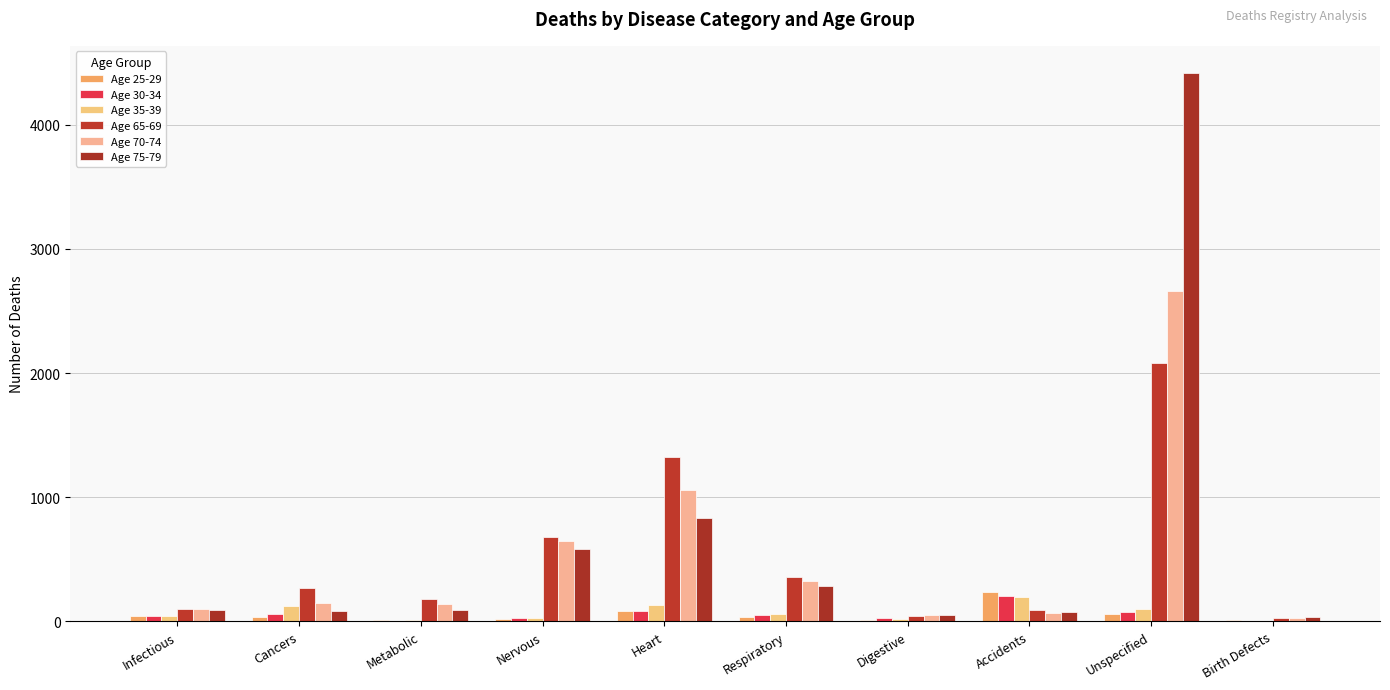

How many series are shown in this chart?

6